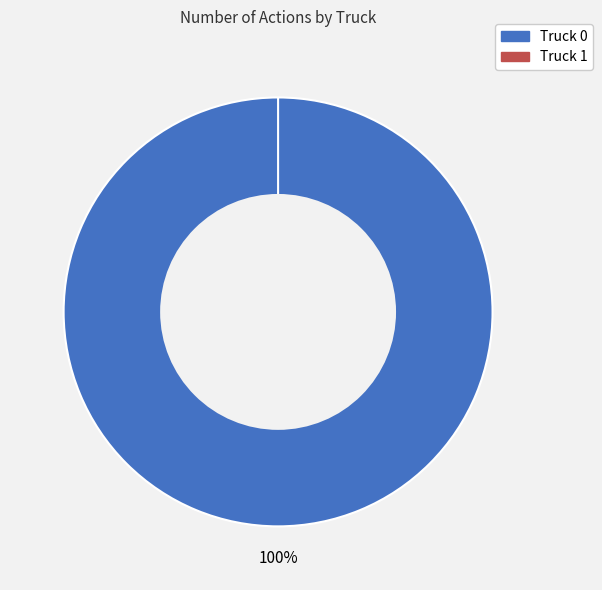

What percentage do Truck 0 and Truck 1 together represent?

100.0%